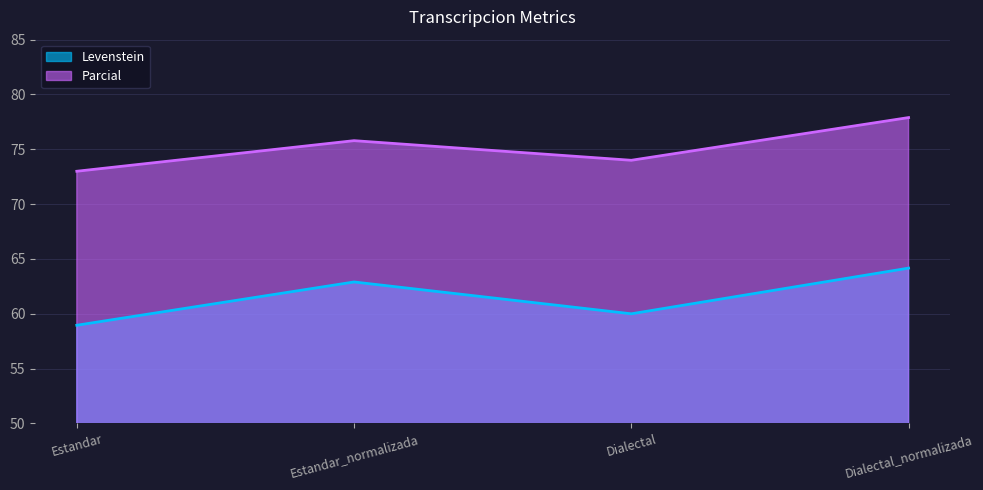

What is the minimum value shown in the chart?

59.0